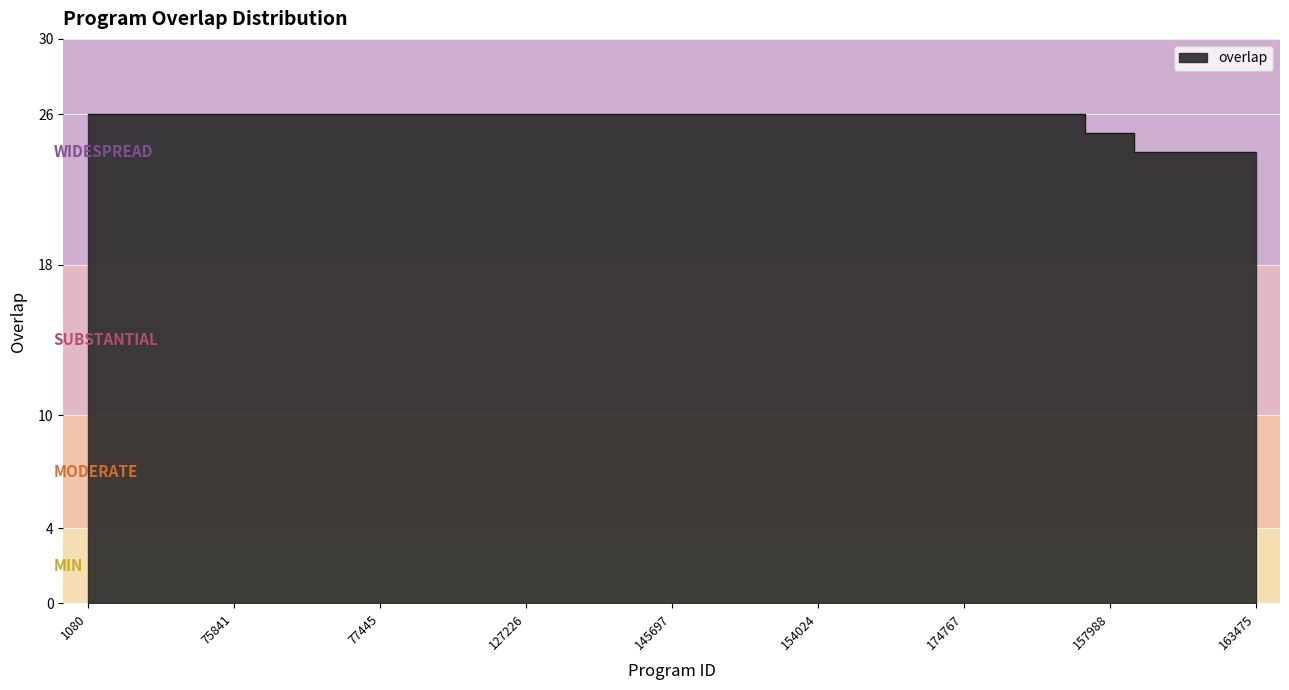

What is the smallest value displayed?

24